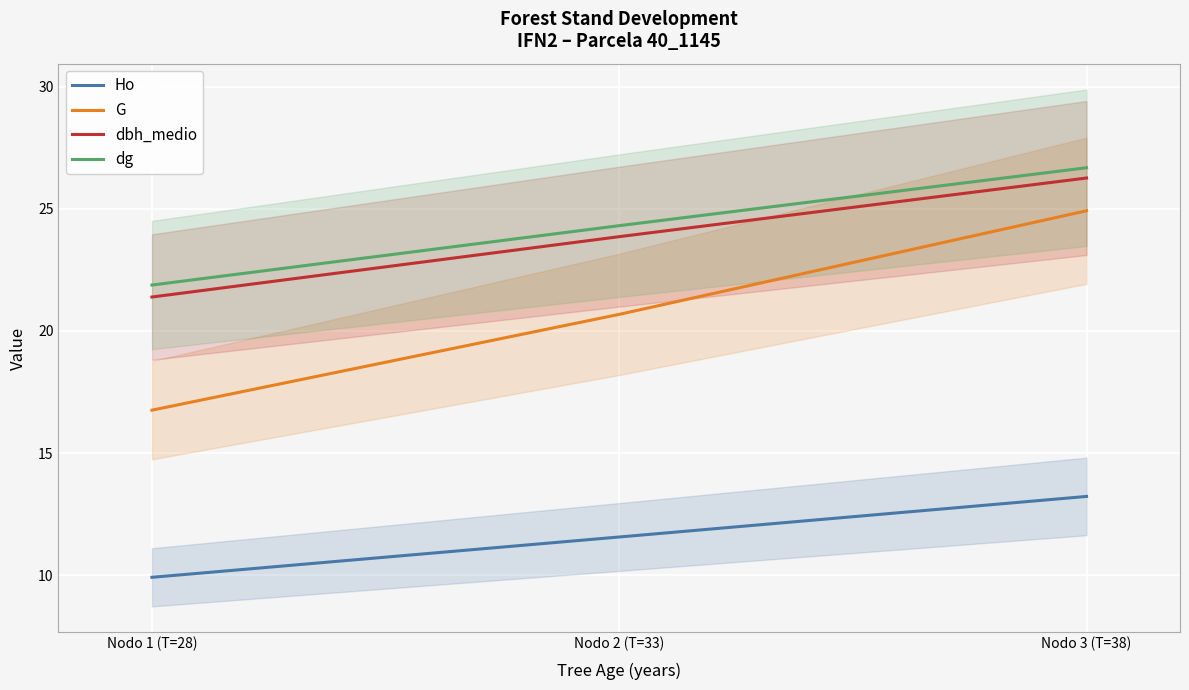

What is the difference between the Ho values at Nodo 2 (T=33) and Nodo 1 (T=28)?

1.7